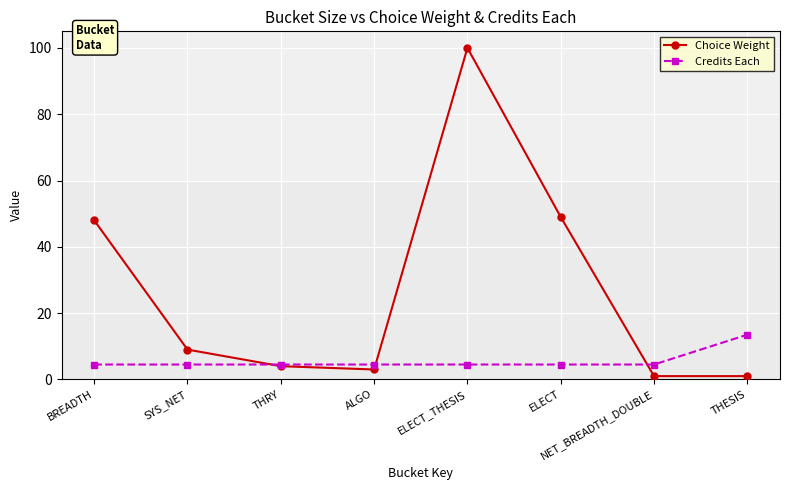

Which category has the highest value in the Credits Each series?

THESIS